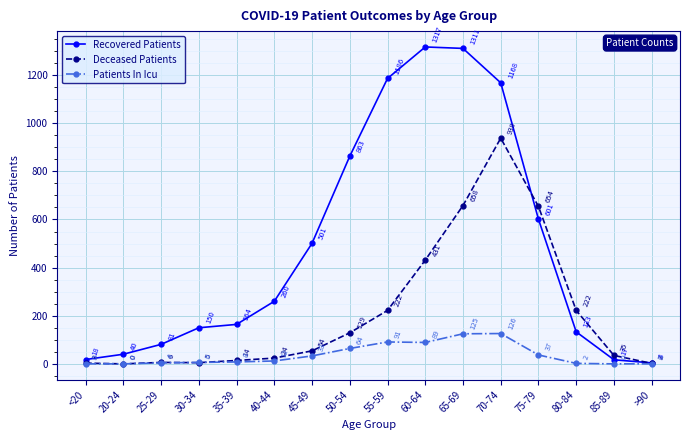

At how many categories does at least one series exceed 188?

9